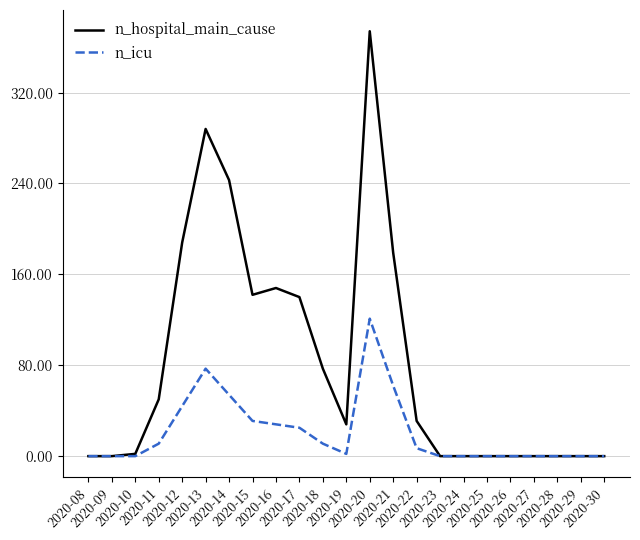

Which series changed the most between 2020-16 and 2020-27?

n_hospital_main_cause